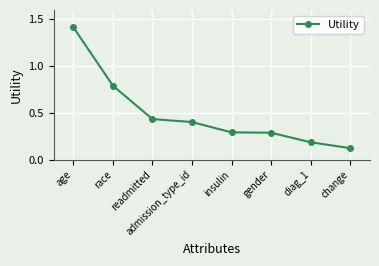

What is the label of the 7th point from the right?

race